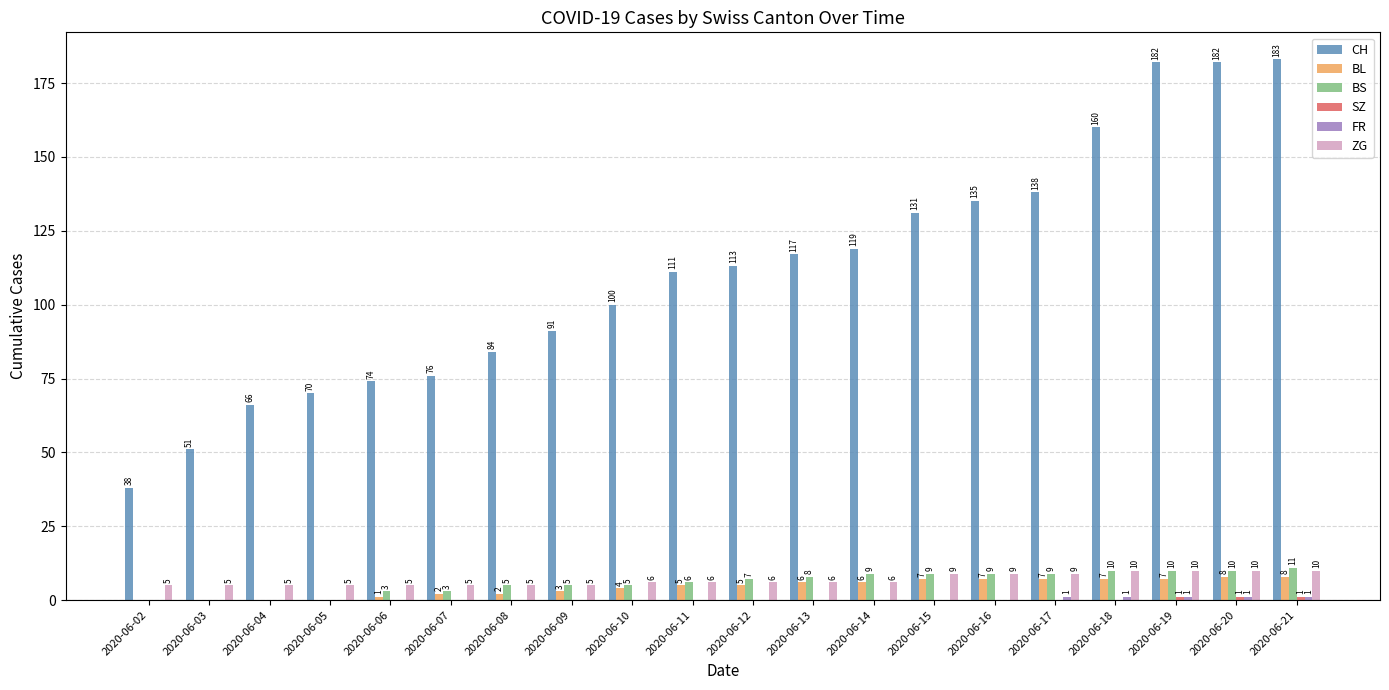

Which series changed the most between 2020-06-03 and 2020-06-14?

CH